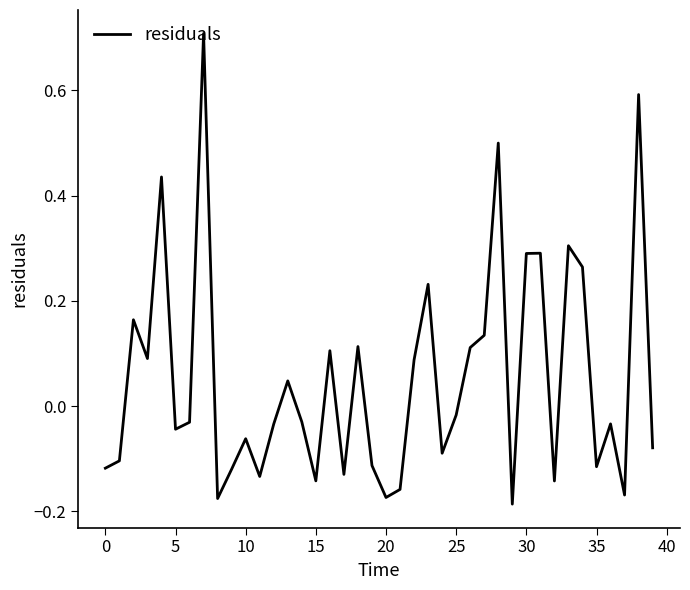

What is the difference between the maximum and minimum values?

0.9